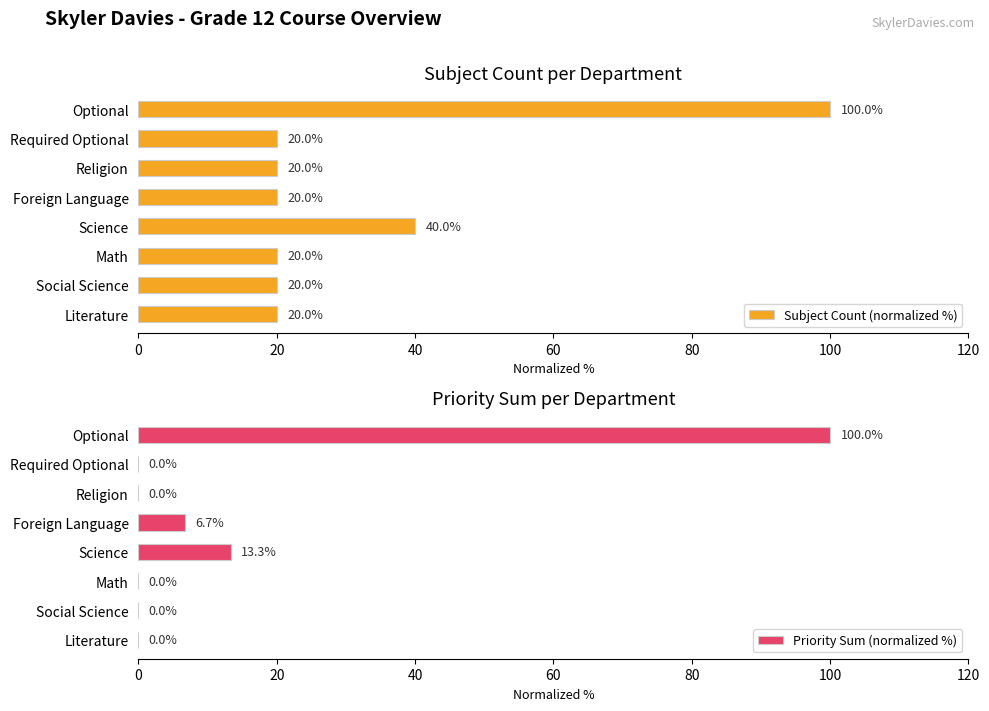

Reading left to right, list all the values displayed in this chart.

Subject Count (normalized %): 20.0	20.0	20.0	40.0	20.0	20.0	20.0	100.0
Priority Sum (normalized %): 0.0	0.0	0.0	13.3	6.7	0.0	0.0	100.0